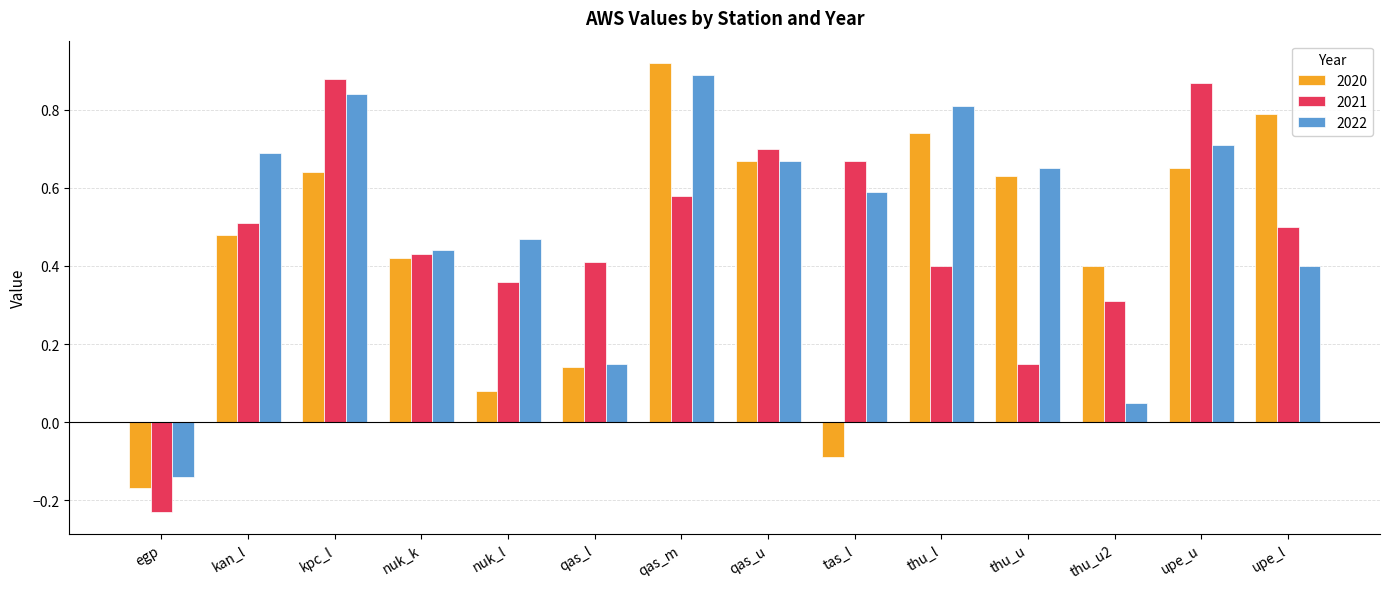

What is the total value across all series at nuk_k?

1.3